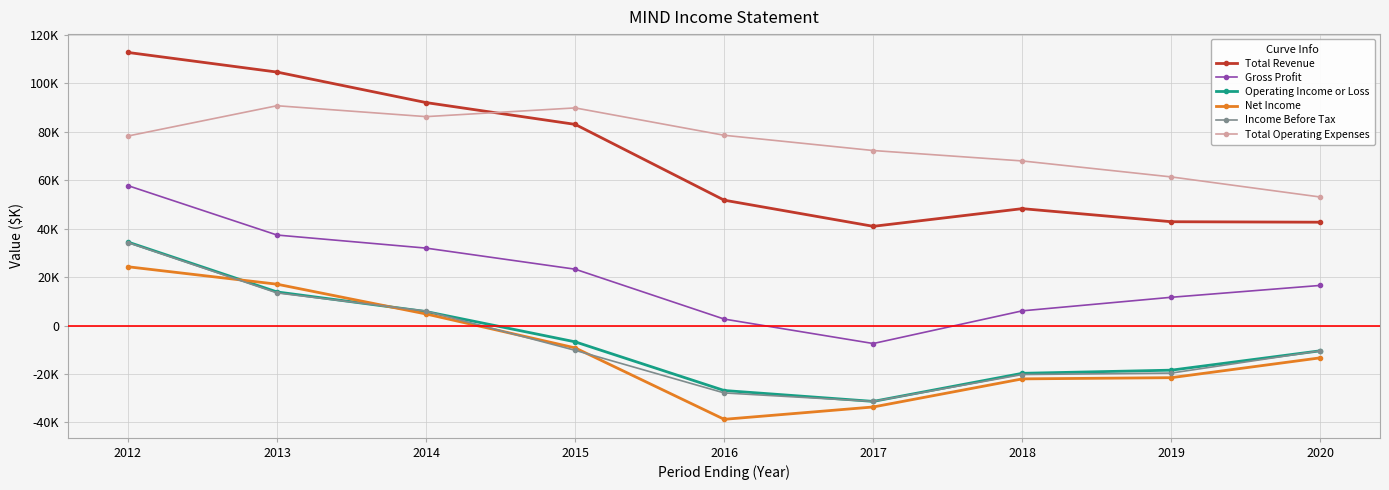

Which series has the largest range (max minus min)?

Total Revenue